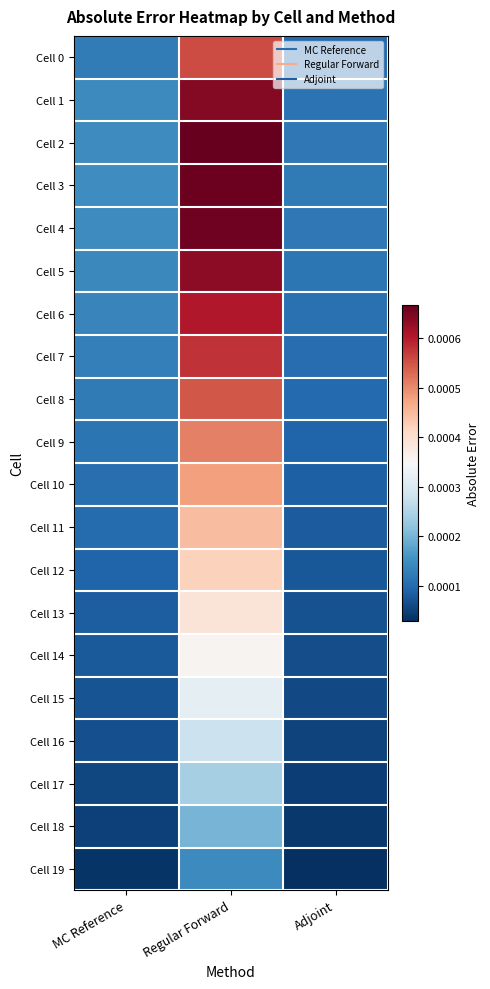

Between Regular Forward and MC Reference, which is larger?

Regular Forward